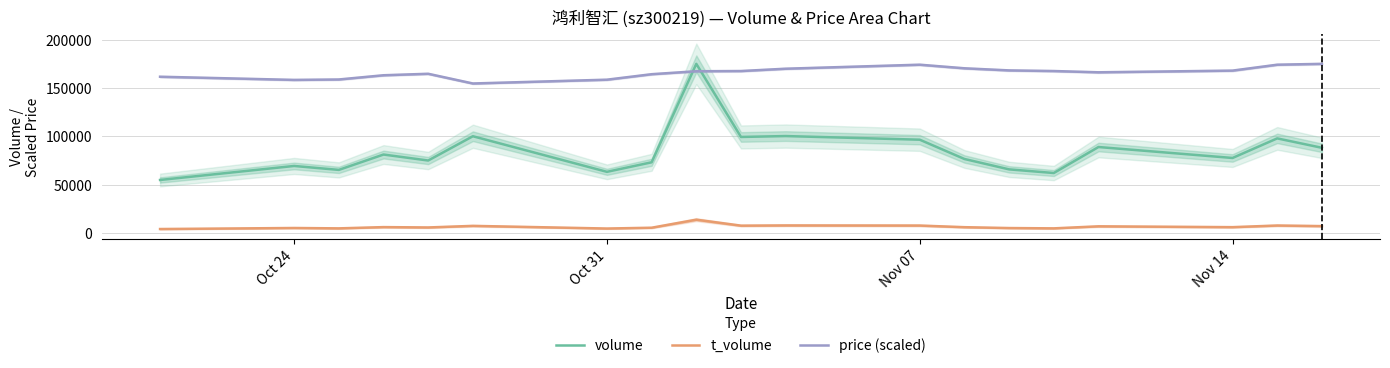

True or false: price (scaled) and volume intersect in this chart.

True